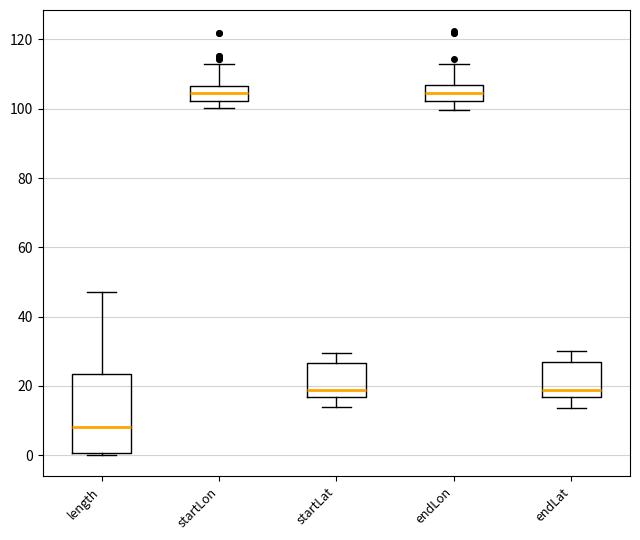

Where is the lower edge of the box for startLat on the y-axis? The values are not printed on the chart, so give them approximately, as read against the axis.

16